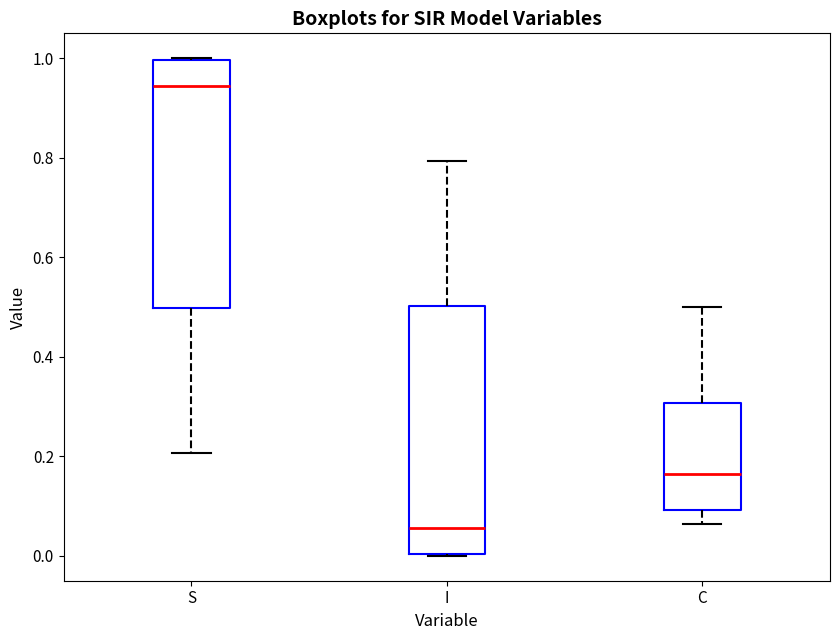

Reading left to right, transcribe this box plot: for each box, give where its median line is, the range the box spans, and where its two whiskers end, as read against the y-axis. The values are not printed on the chart, so give them approximately, as read against the axis.

S: median 0.94, box 0.50 to 1.00, whiskers 0.20 to 1.00
I: median 0.06, box 0.00 to 0.50, whiskers 0.00 to 0.80
C: median 0.16, box 0.10 to 0.30, whiskers 0.06 to 0.50